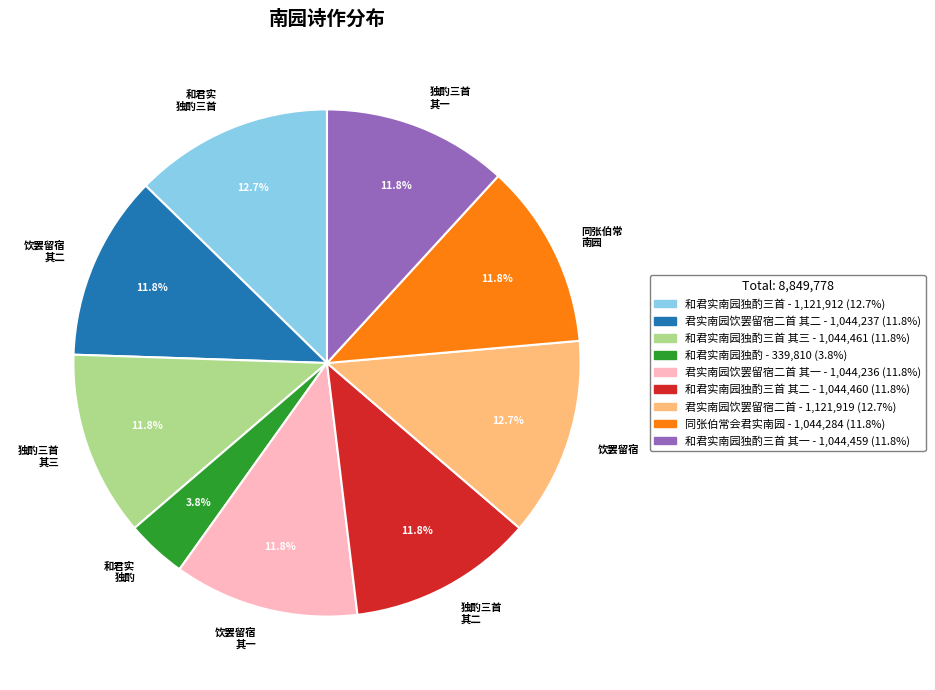

Is there any slice that represents more than half of the pie?

No